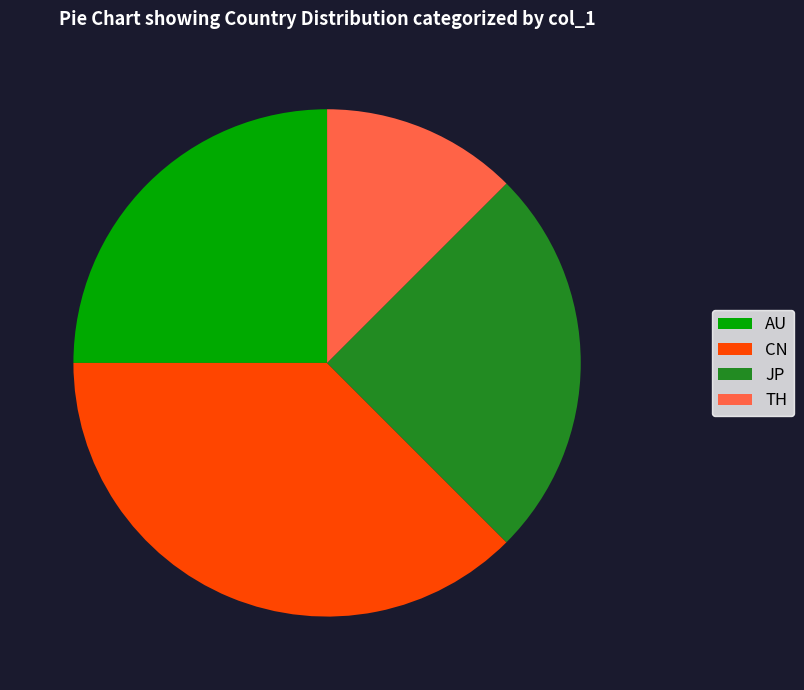

True or false: TH accounts for 12% of the total.

True